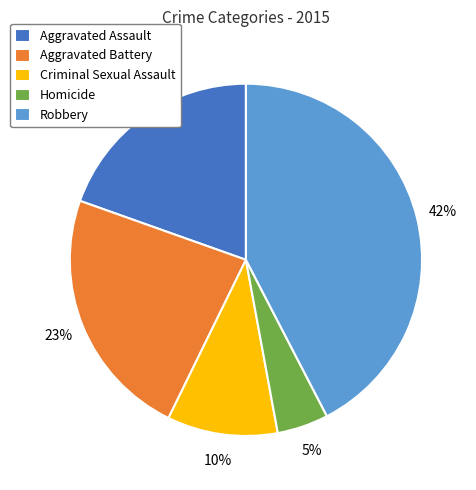

To the nearest percent, what percentage of the pie is Robbery?

42%